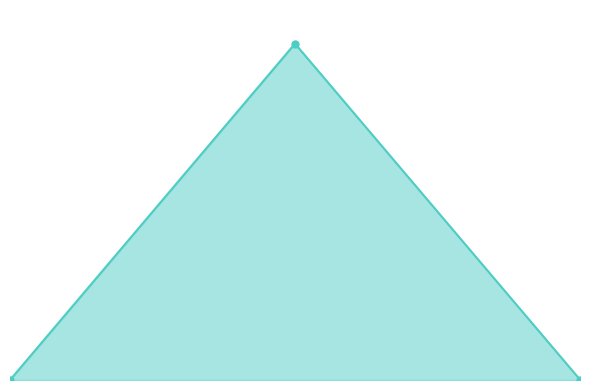

Which category has the highest value across all series?

1